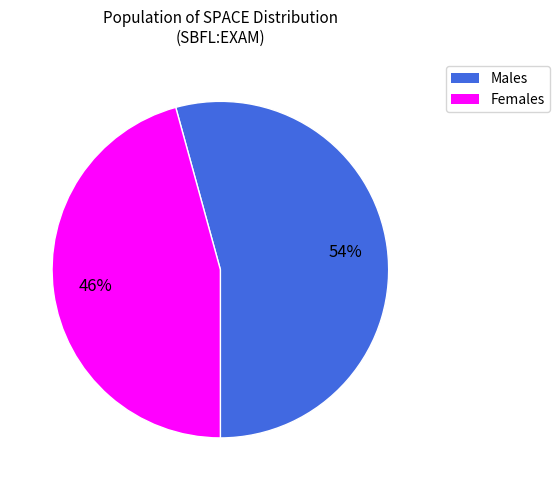

Is there a majority slice in this chart?

Yes